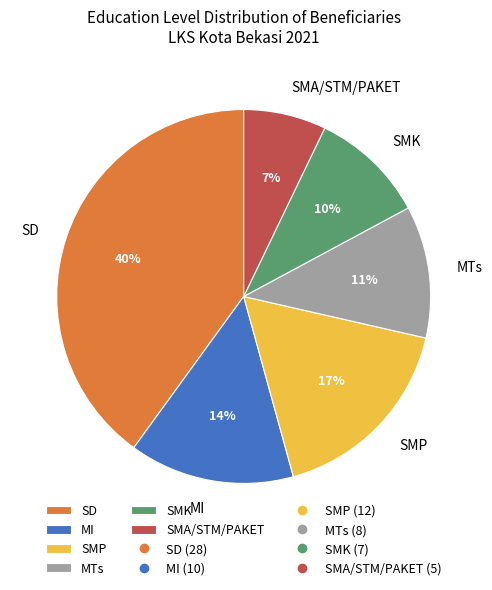

Is the sum of SMA/STM/PAKET and SMK greater than half?

No